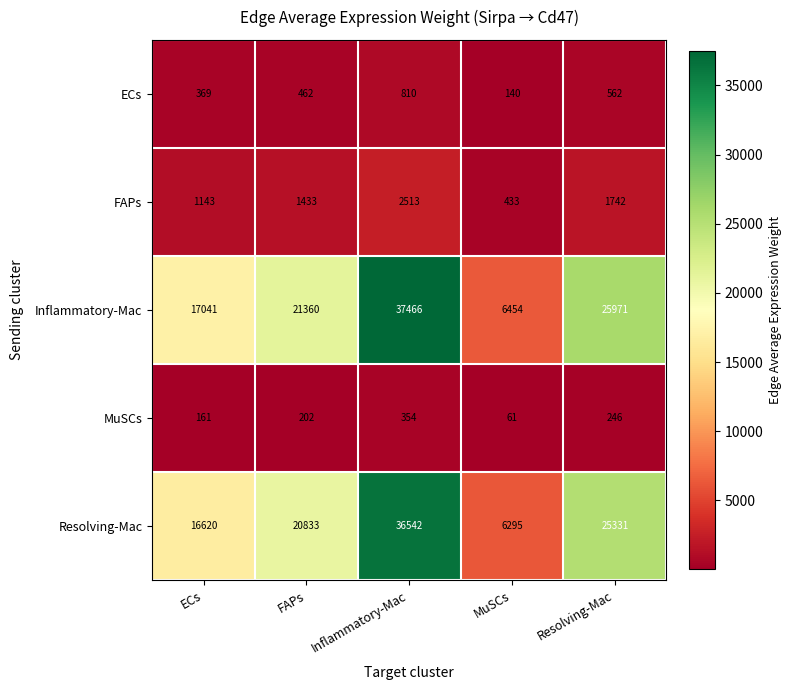

What is the difference between the ECs values at FAPs and MuSCs?

322